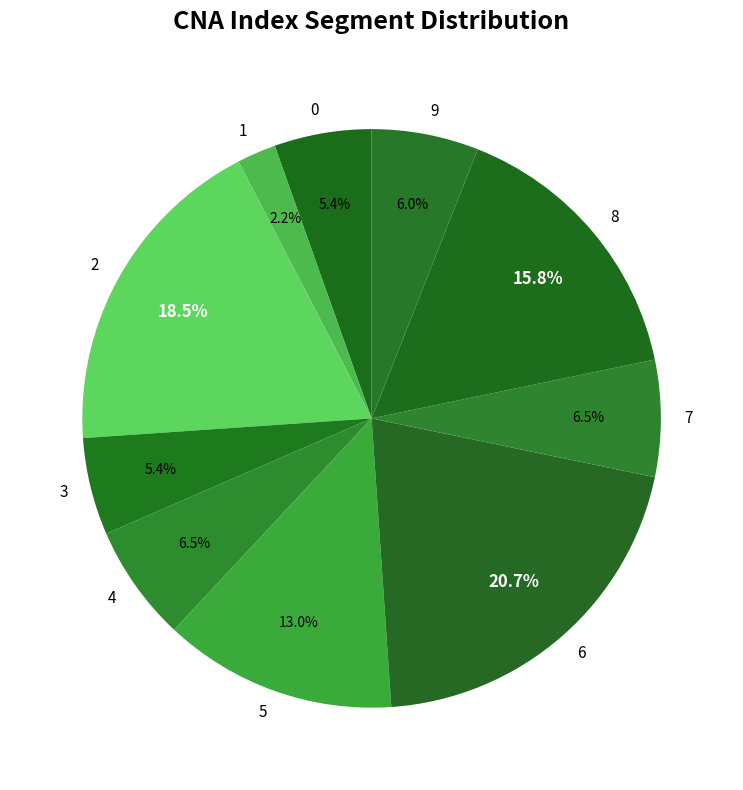

Does 3 represent more than half of the total?

No